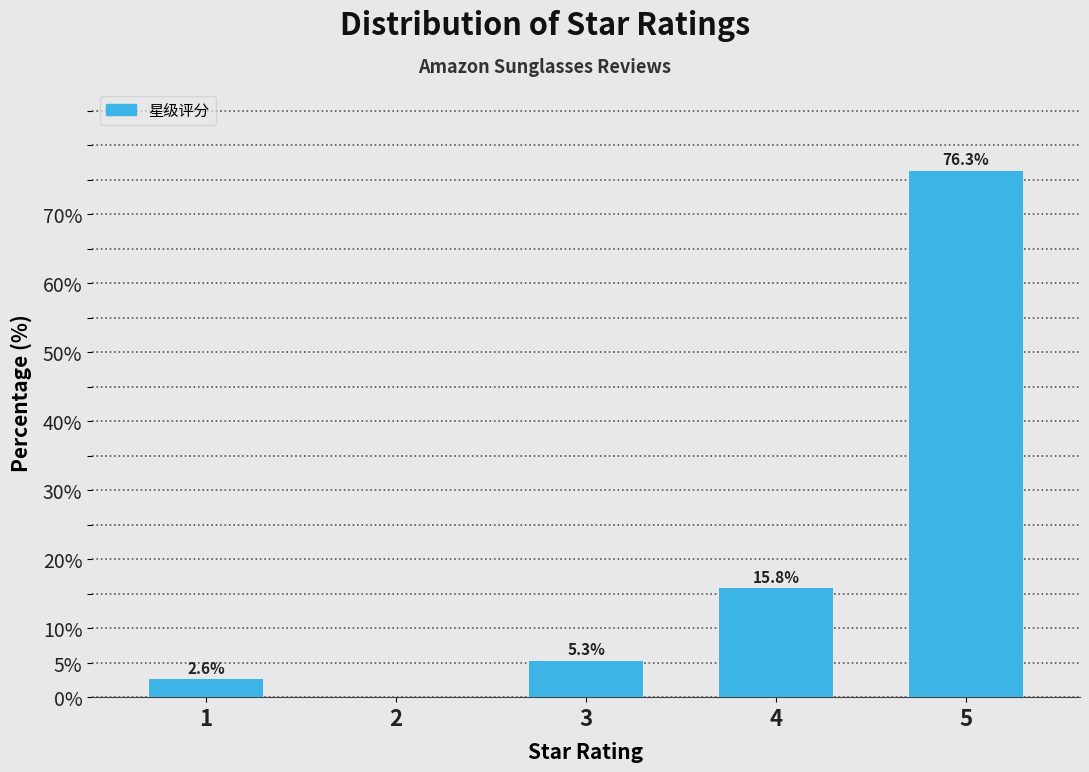

Reading left to right, transcribe all the data shown in this chart.

1=2.6	2=0.0	3=5.3	4=15.8	5=76.3